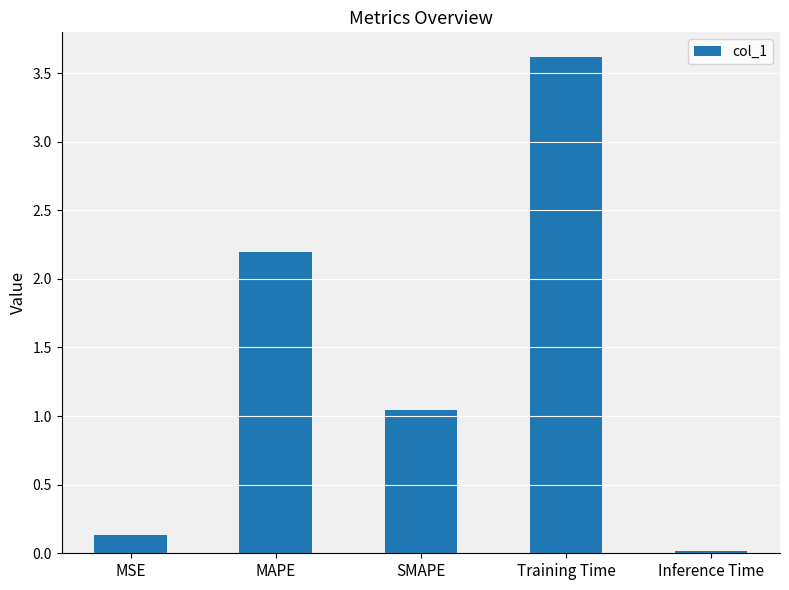

Approximately how many times larger is the value at Training Time compared to SMAPE?

3.5